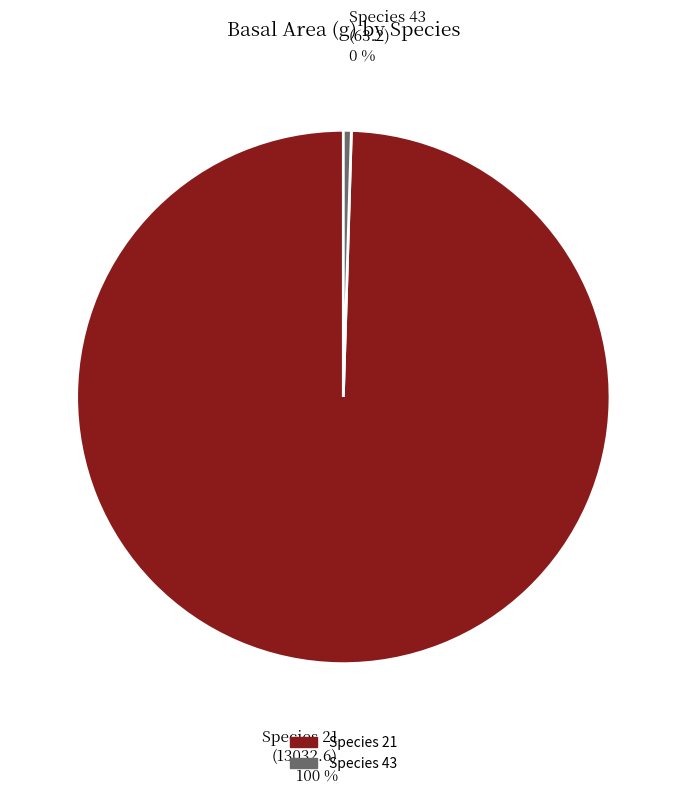

Does any single category account for the majority?

Yes